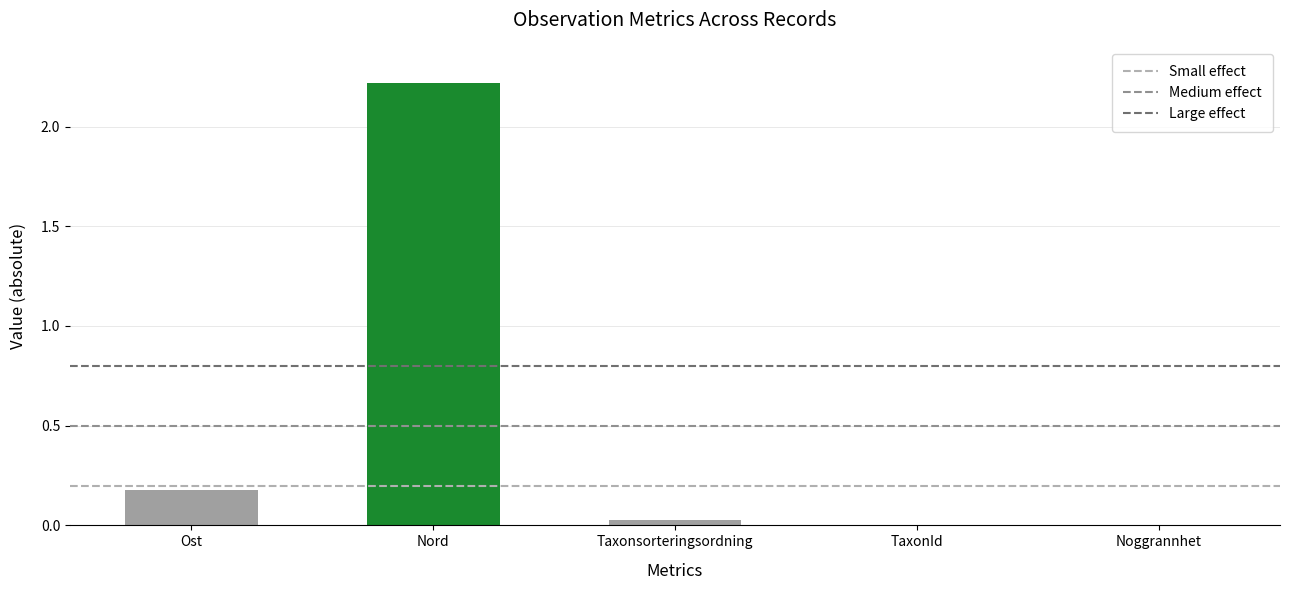

What is the label of the 2nd bar from the right?

Ost